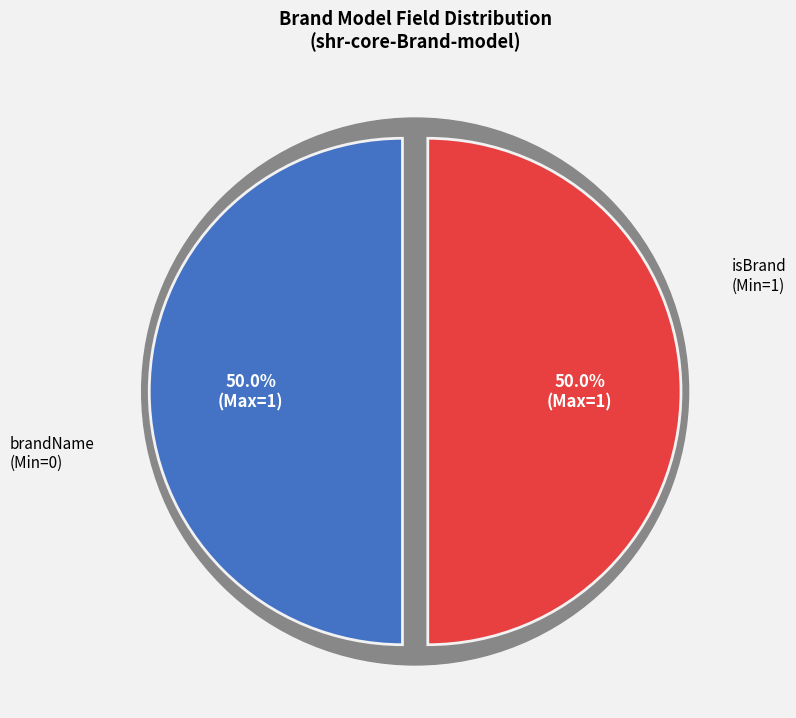

What is the total percentage of shr-core-Brand-model.isBrand and shr-core-Brand-model.brandName?

100.0%